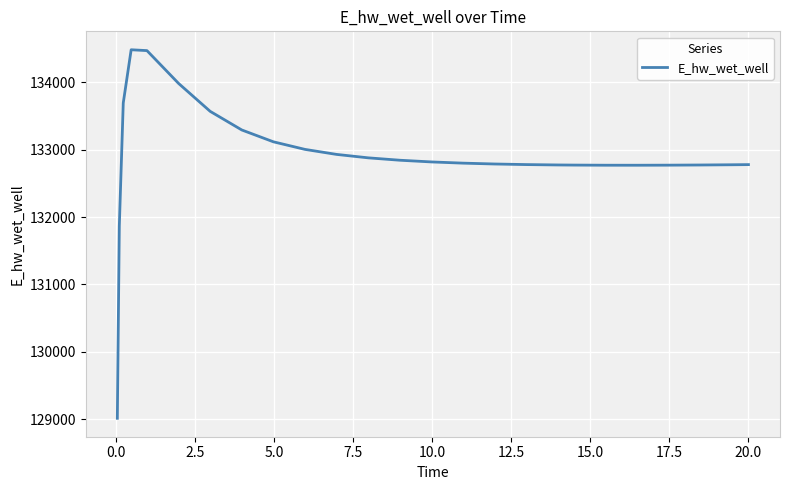

What is the maximum value shown in the chart?

134480.6